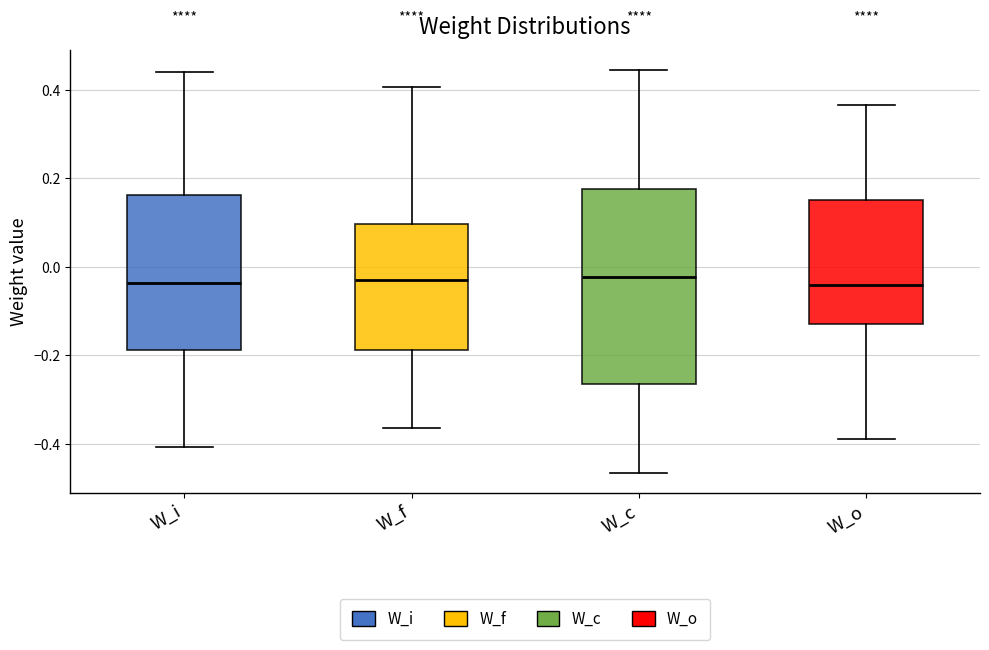

Reading left to right, read every box against the y-axis: the position of its median line, the range the box covers, and the ends of its whiskers. The values are not printed on the chart, so give them approximately, as read against the axis.

W_i: median -0.04, box -0.18 to 0.16, whiskers -0.40 to 0.44
W_f: median -0.04, box -0.18 to 0.10, whiskers -0.36 to 0.40
W_c: median -0.02, box -0.26 to 0.18, whiskers -0.46 to 0.44
W_o: median -0.04, box -0.12 to 0.16, whiskers -0.38 to 0.36